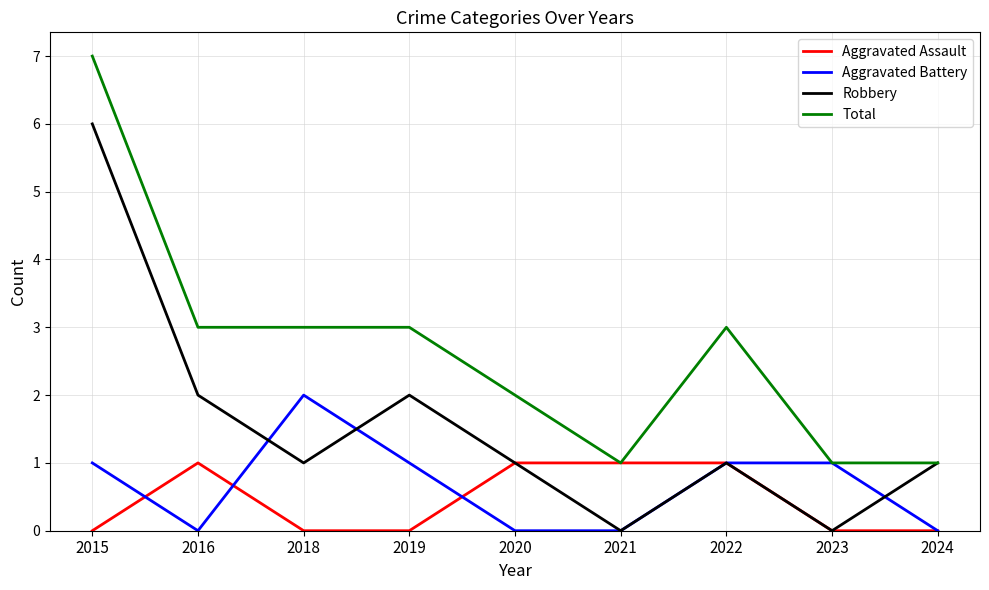

Reading left to right, extract all data points from this chart.

Aggravated Assault: 0	1	0	0	1	1	1	0	0
Aggravated Battery: 1	0	2	1	0	0	1	1	0
Robbery: 6	2	1	2	1	0	1	0	1
Total: 7	3	3	3	2	1	3	1	1